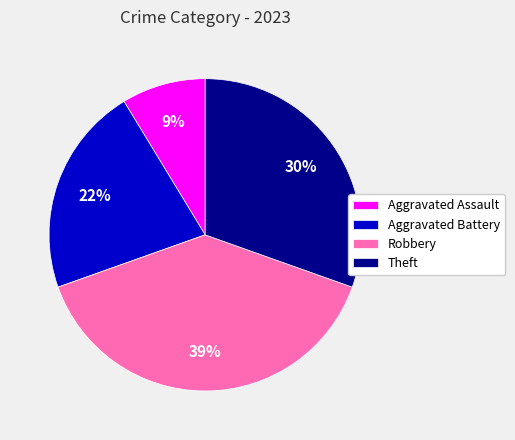

Does Theft represent more than half of the total?

No